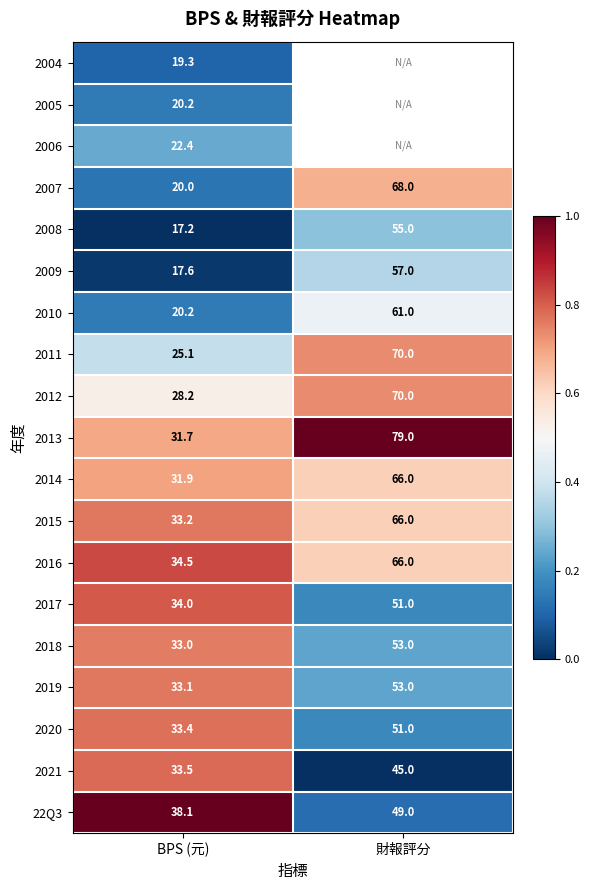

How many distinct data groups are displayed?

19